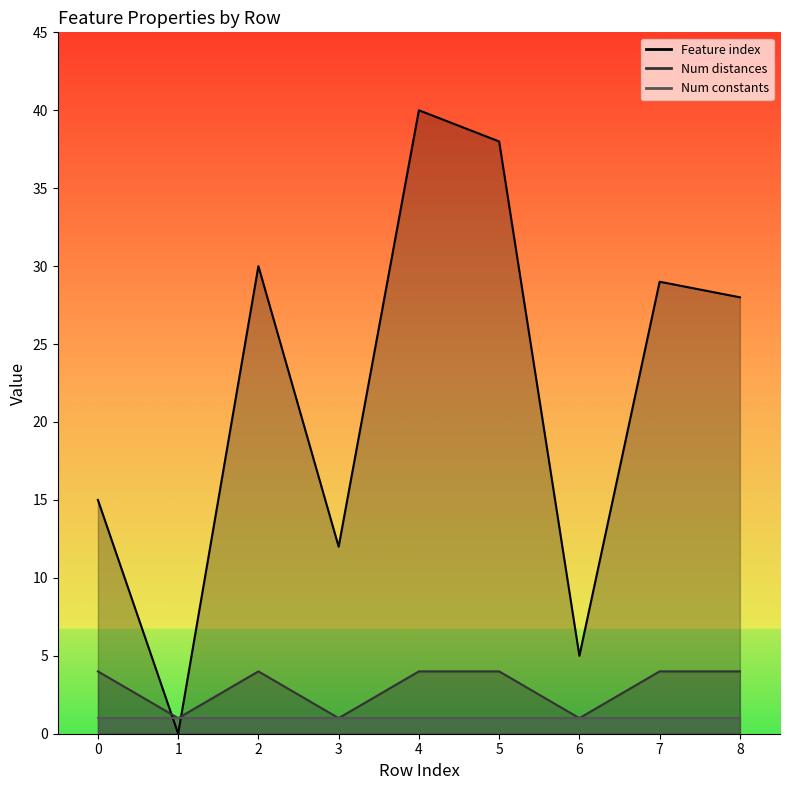

What is the value of the Number of distances in feature point at the 7th from the left?

1